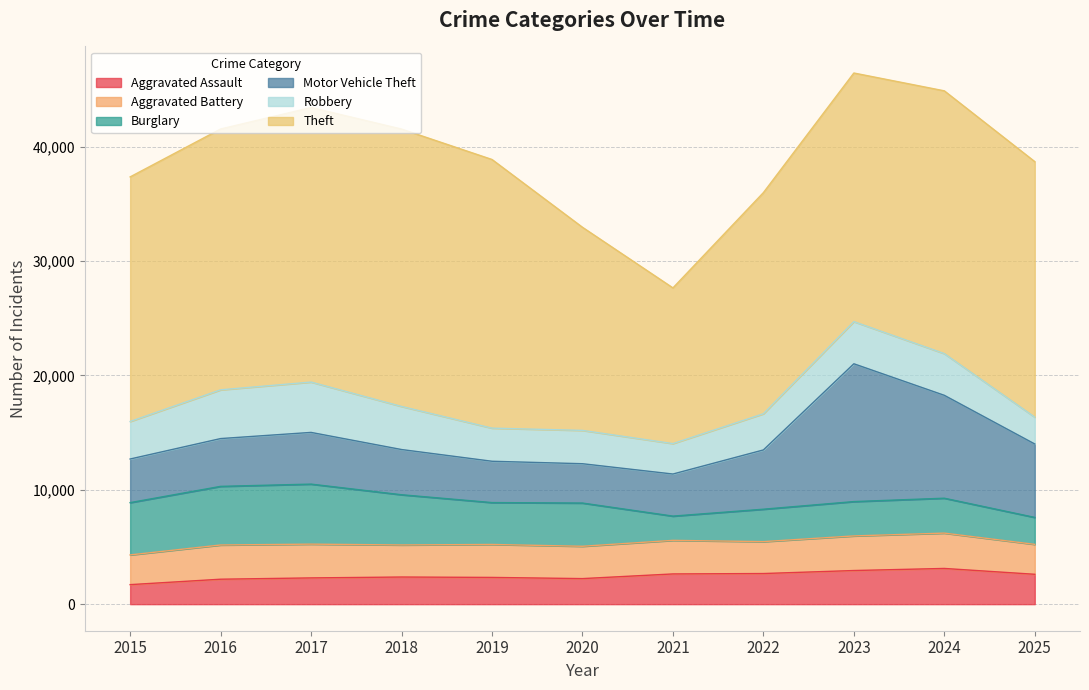

True or false: Aggravated Assault has a value of 3703 at 2019.

False